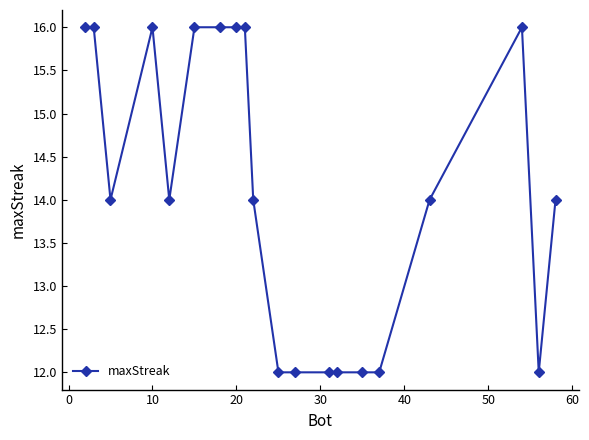

What is the sum of all values?

282